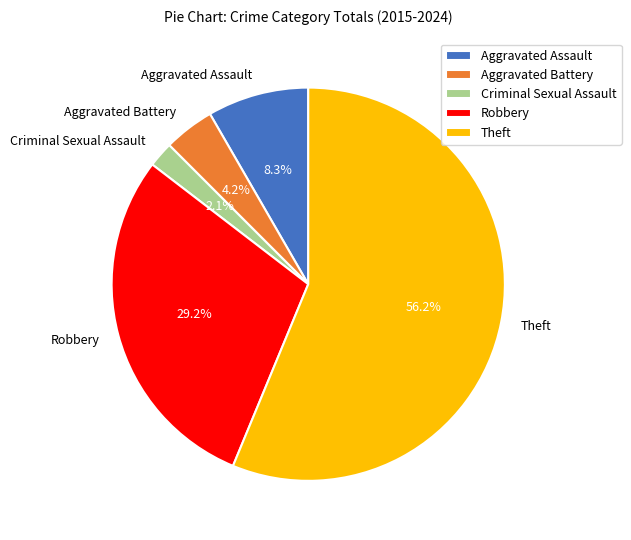

What is the ratio of the value at Aggravated Assault to the value at Robbery?

0.3